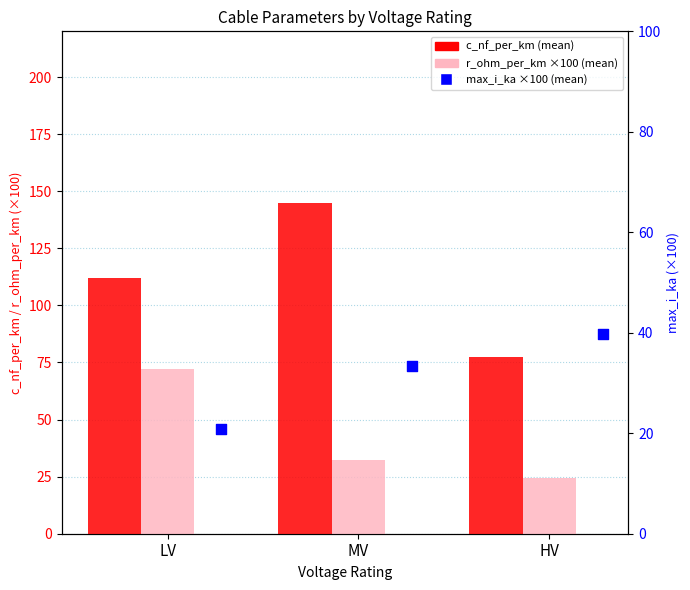

Which series contains the lowest Y value?

max_i_ka (×100)